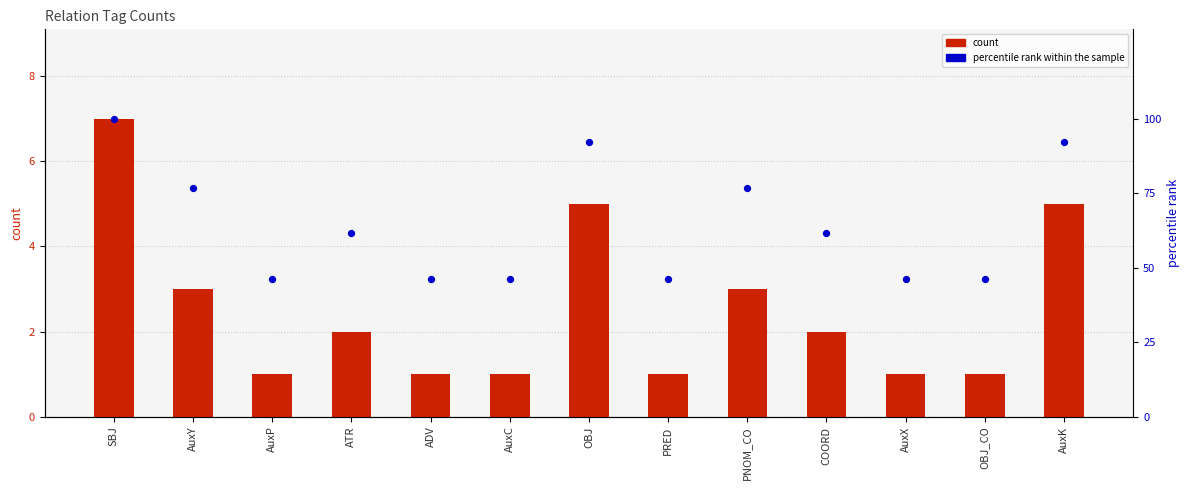

At how many categories does at least one series exceed 48?

7